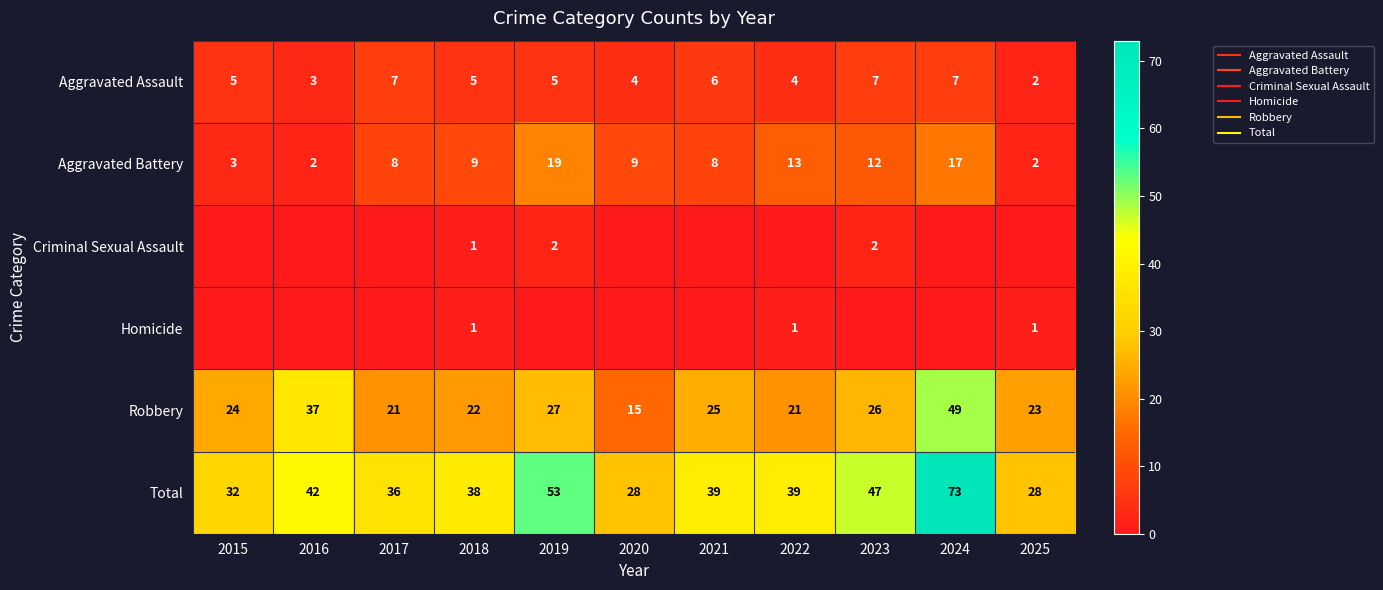

How many series are shown in this chart?

6